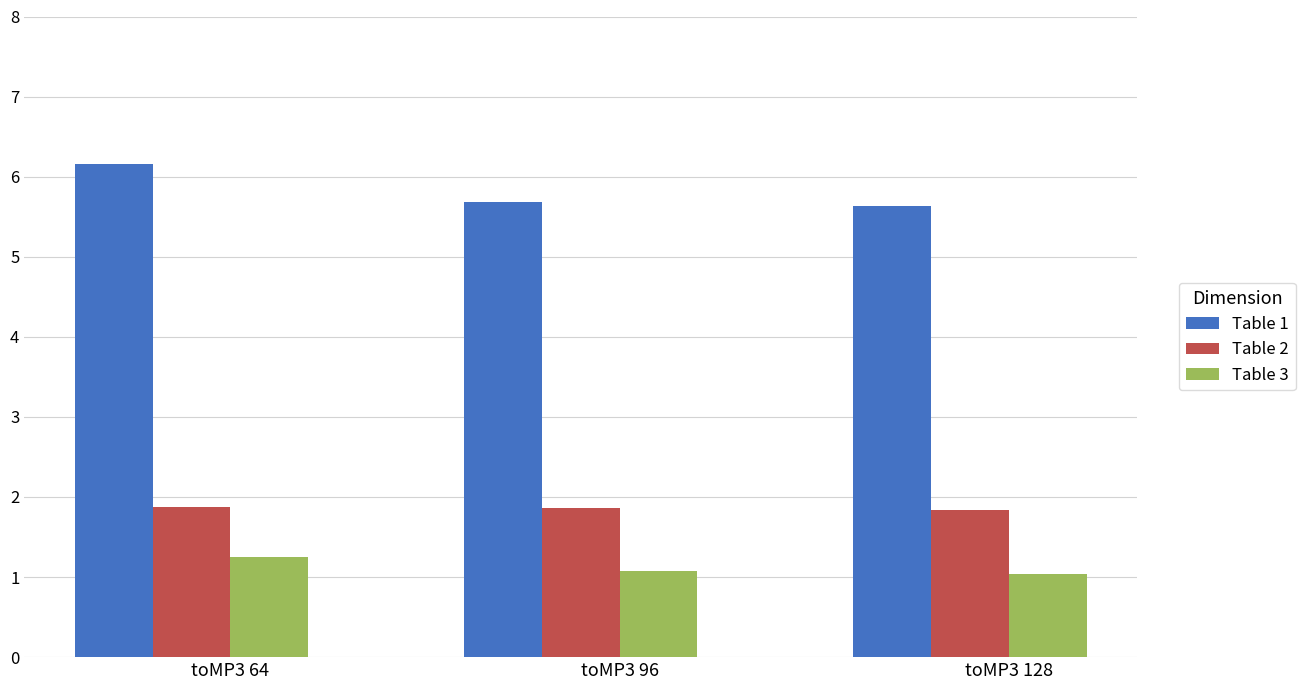

List the series in order of their peak value, highest first.

Table 1, Table 2, Table 3